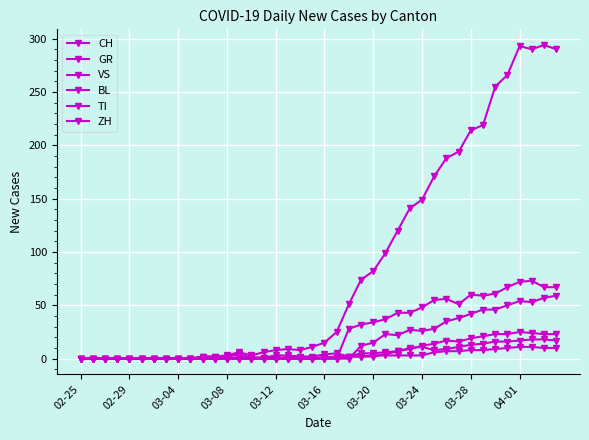

What is the difference between the maximum and minimum values in the BL series?

18